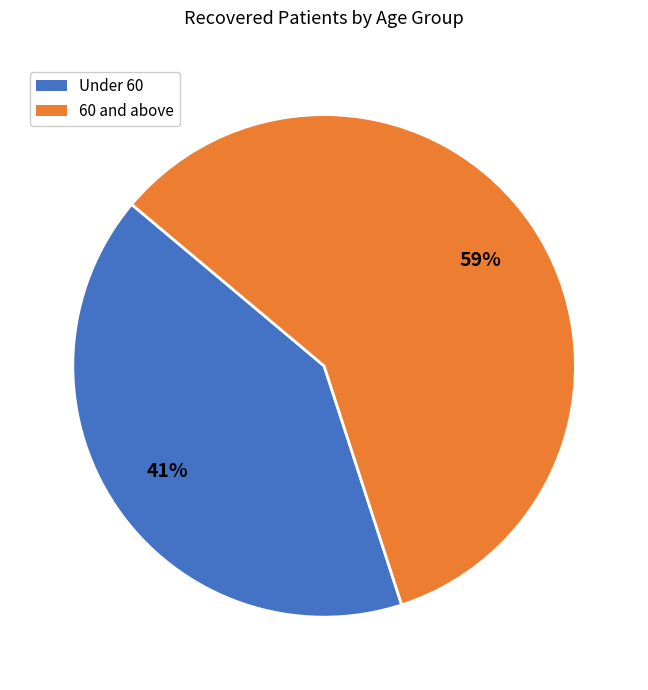

Is there a majority slice in this chart?

Yes